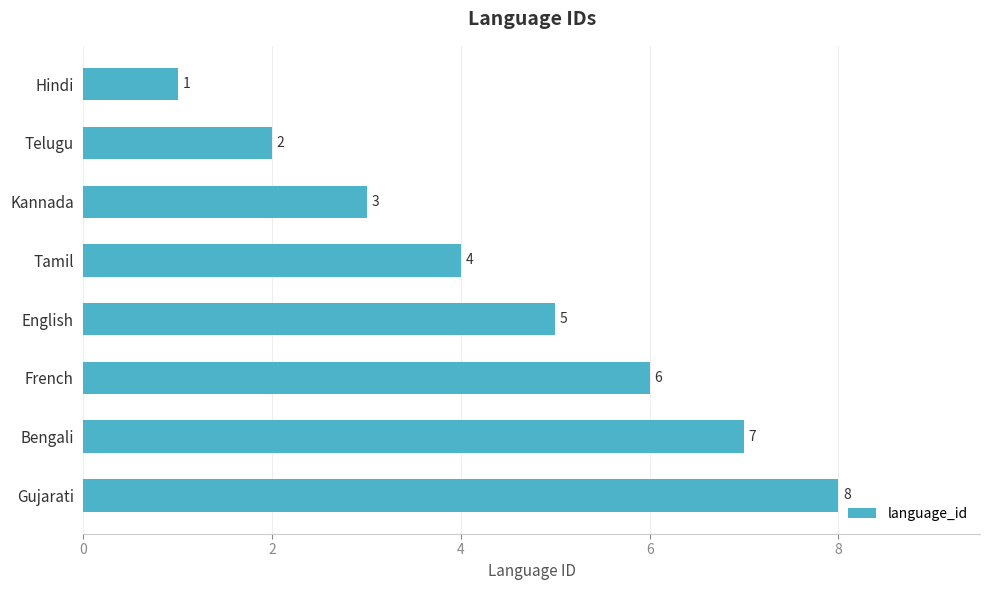

Between French and Telugu, which is larger?

French